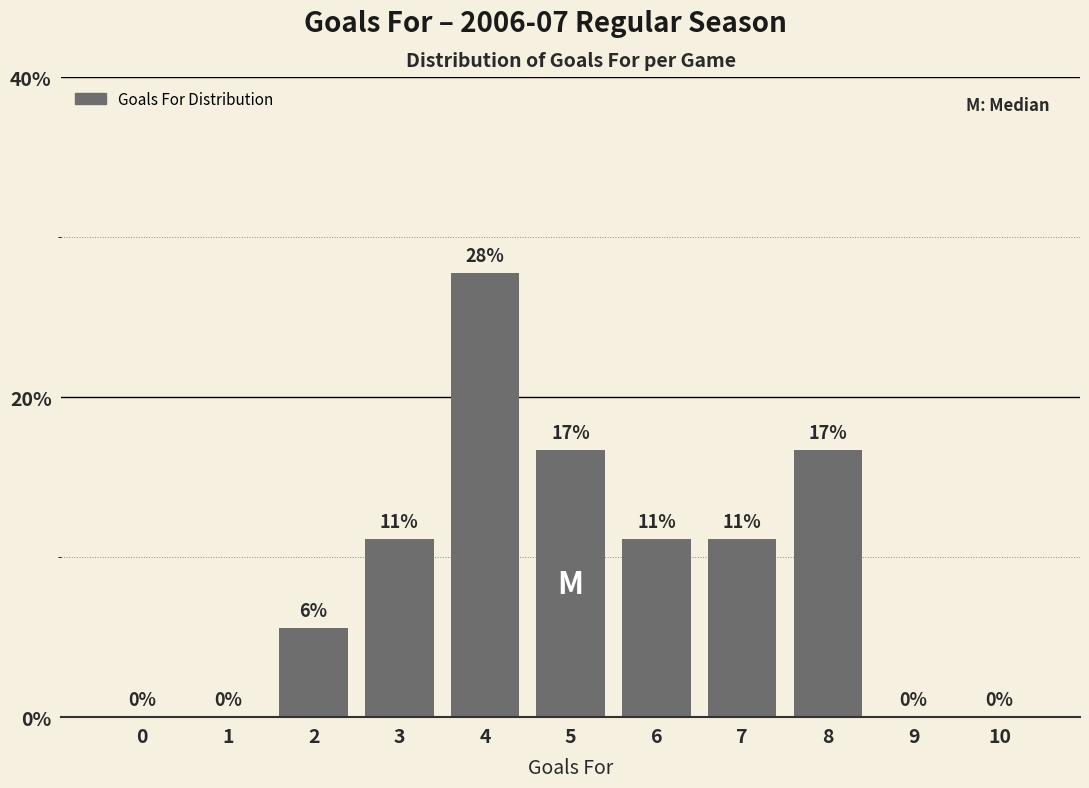

Are the bars horizontal?

No